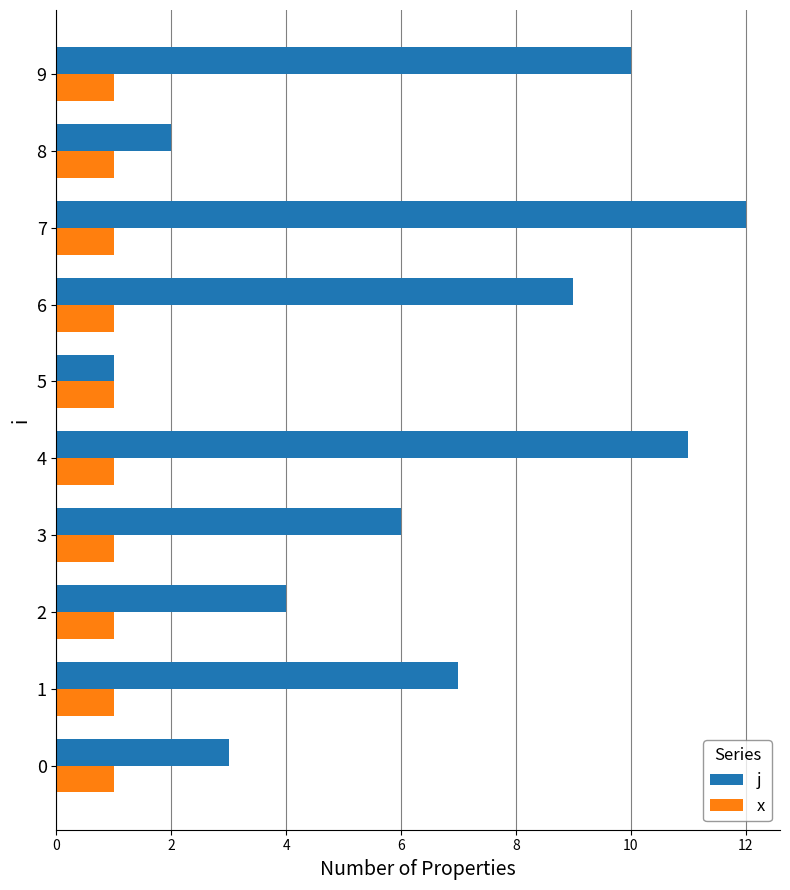

True or false: j has a value of 5 at 2.

False